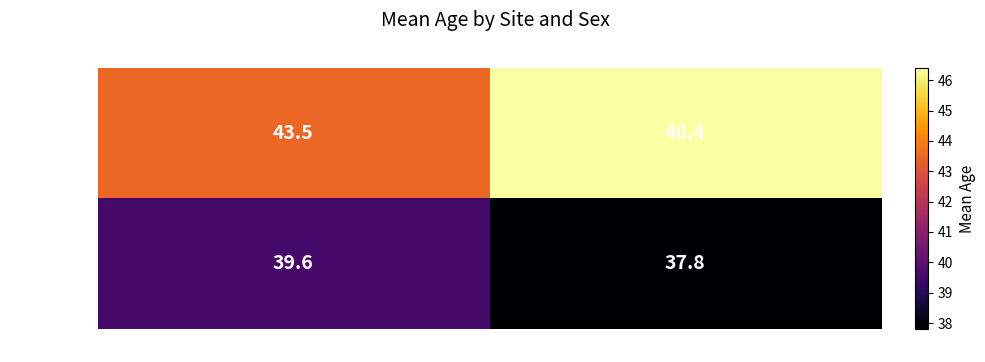

What is the difference between the highest and lowest values at F?

3.9